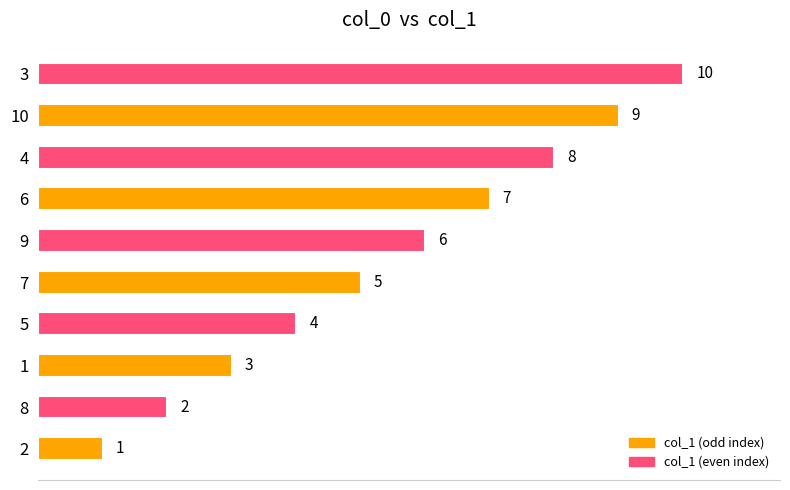

List the labels in order of value, largest first.

3, 10, 4, 6, 9, 7, 5, 1, 8, 2